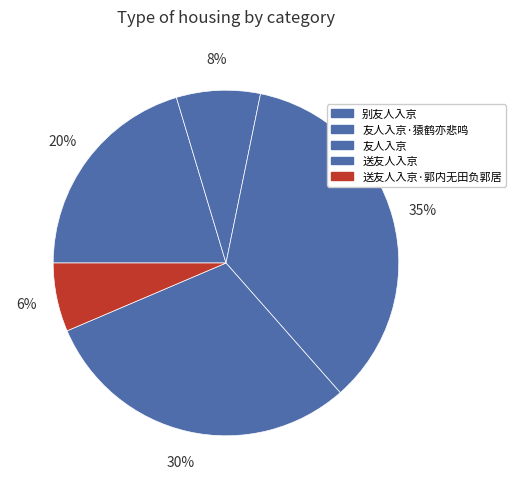

To the nearest percent, what percentage of the pie is 友人入京·猿鹤亦悲鸣?

8%